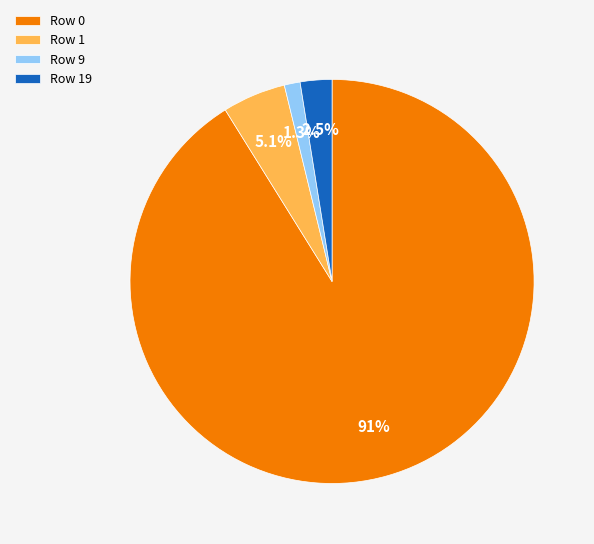

Combined, what portion of the pie is Row 19 and Row 9?

3.8%